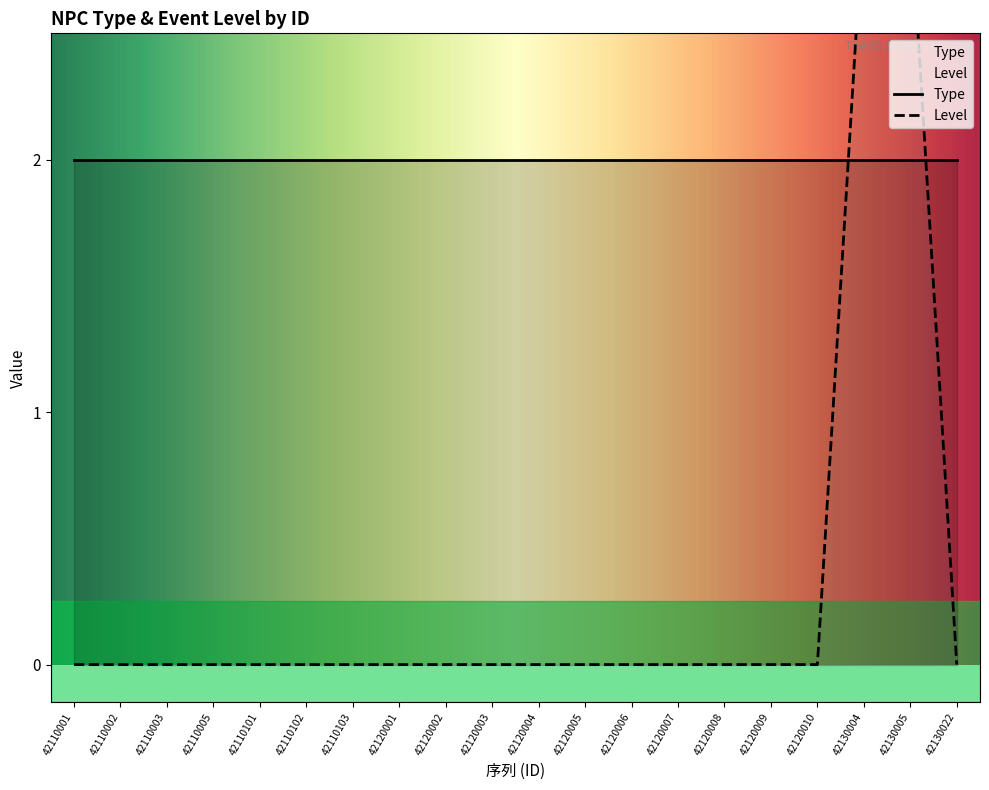

Does the chart display data point markers on the line(s)?

No